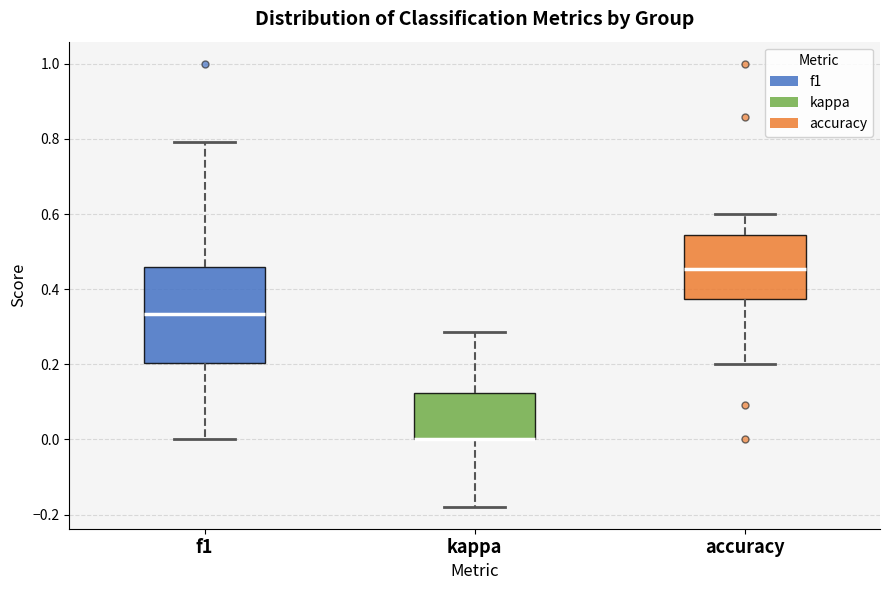

Reading left to right, transcribe this box plot: for each box, give where its median line is, the range the box spans, and where its two whiskers end, as read against the y-axis. The values are not printed on the chart, so give them approximately, as read against the axis.

f1: median 0.34, box 0.20 to 0.46, whiskers 0.00 to 0.80
kappa: median 0.00 (drawn on the box's lower edge), box 0.00 to 0.12, whiskers -0.18 to 0.28
accuracy: median 0.46, box 0.38 to 0.54, whiskers 0.20 to 0.60